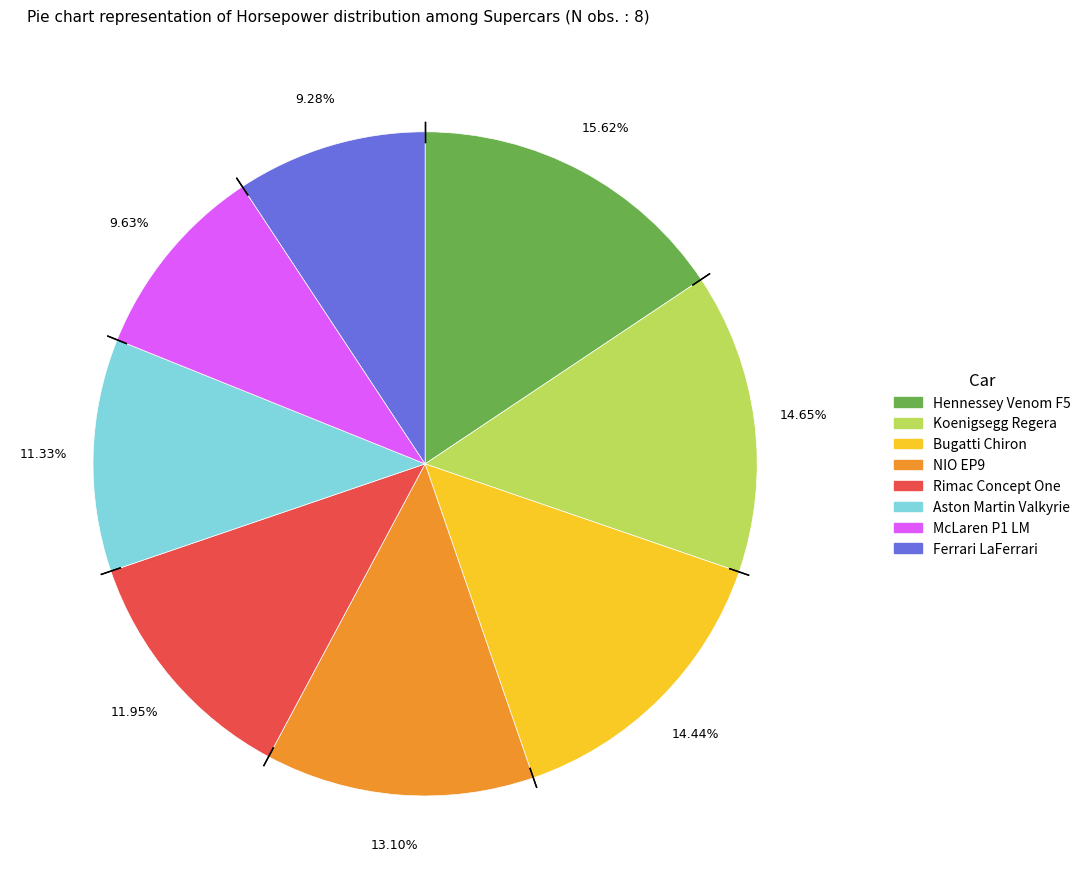

The Hennessey Venom F5 slice represents 16% of the pie. True or false?

True